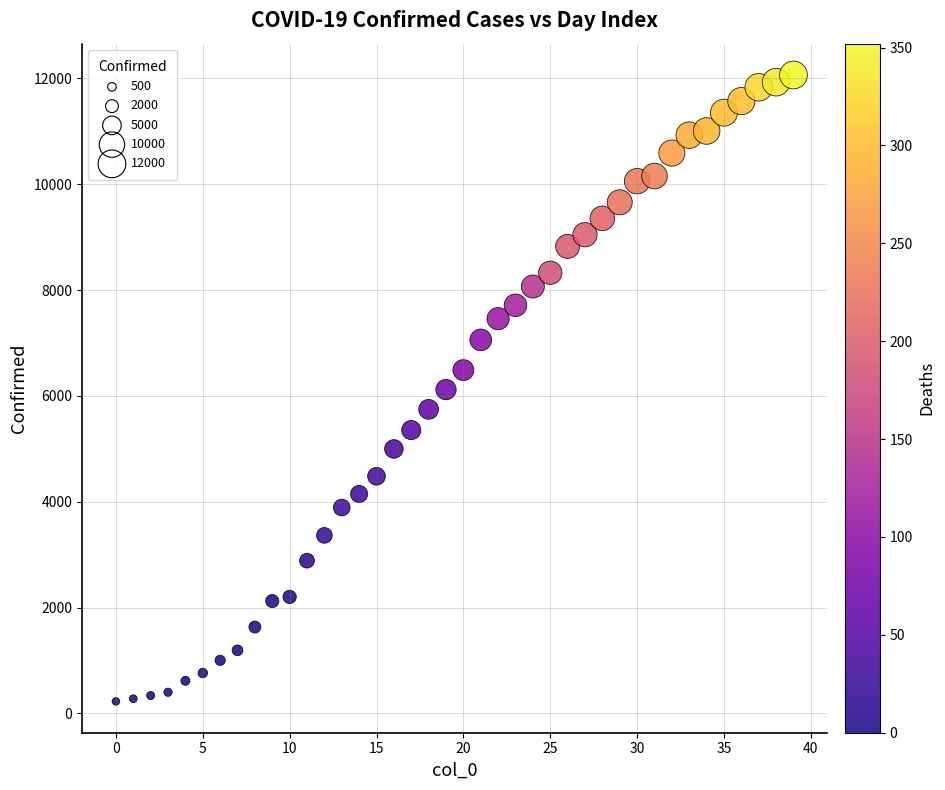

What is the range of Y values (max minus min)?

11836